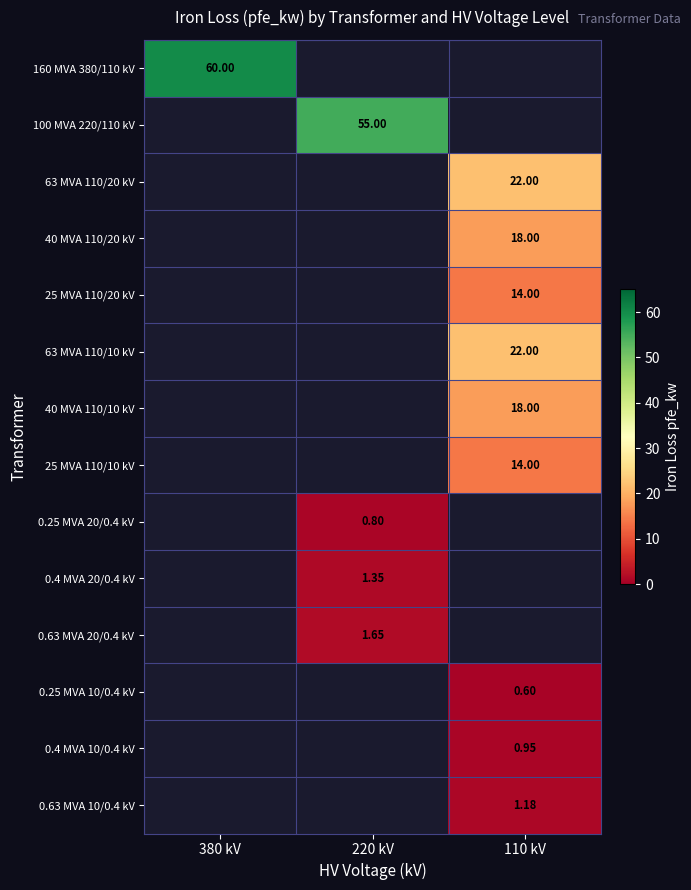

How many series are shown in this chart?

14